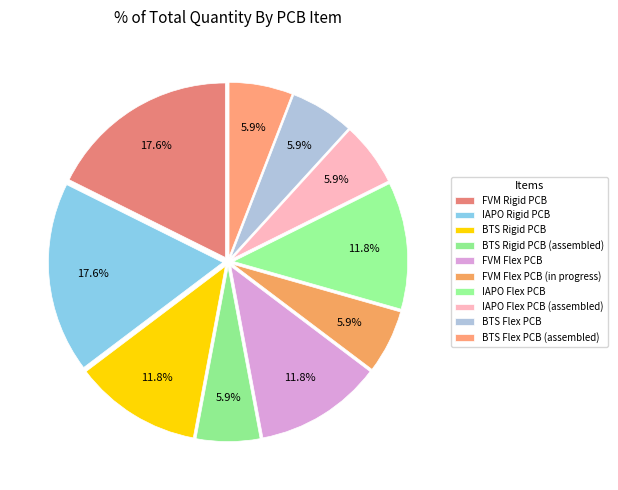

Count the number of slices in the pie.

10